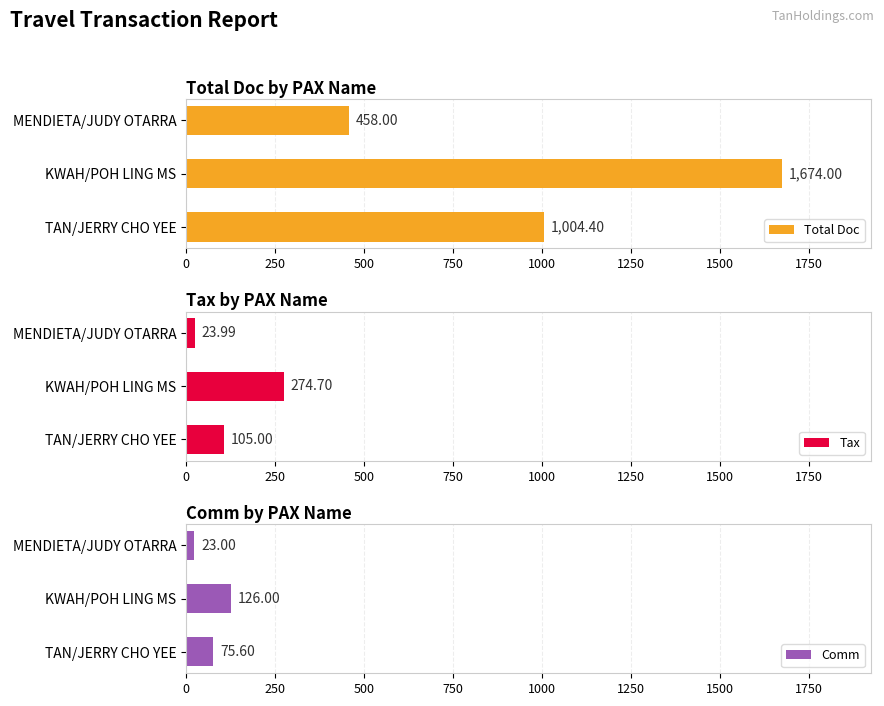

At which label is Total Doc closest to 1066?

TAN/JERRY CHO YEE